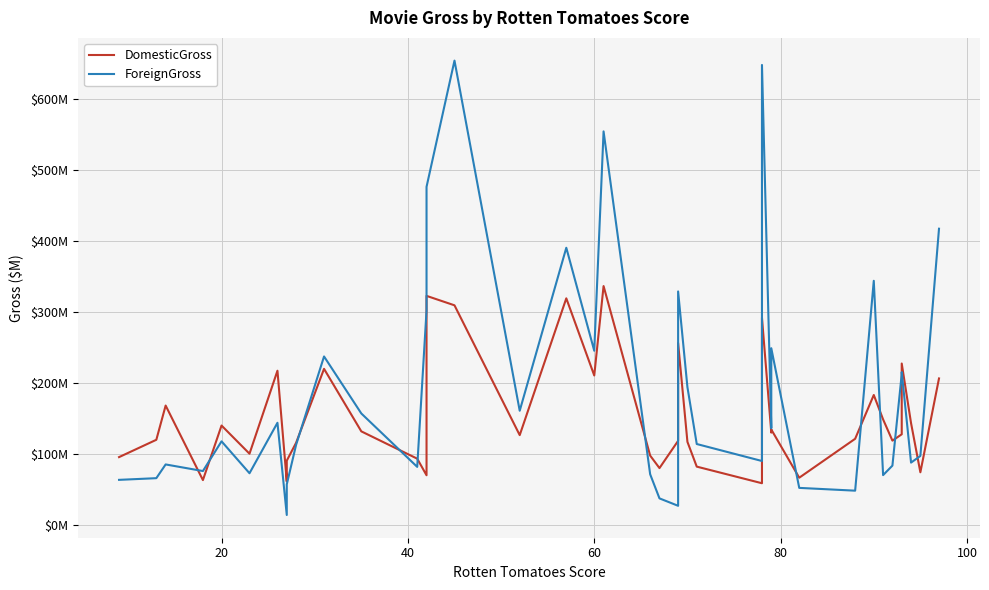

True or false: DomesticGross and ForeignGross intersect in this chart.

True